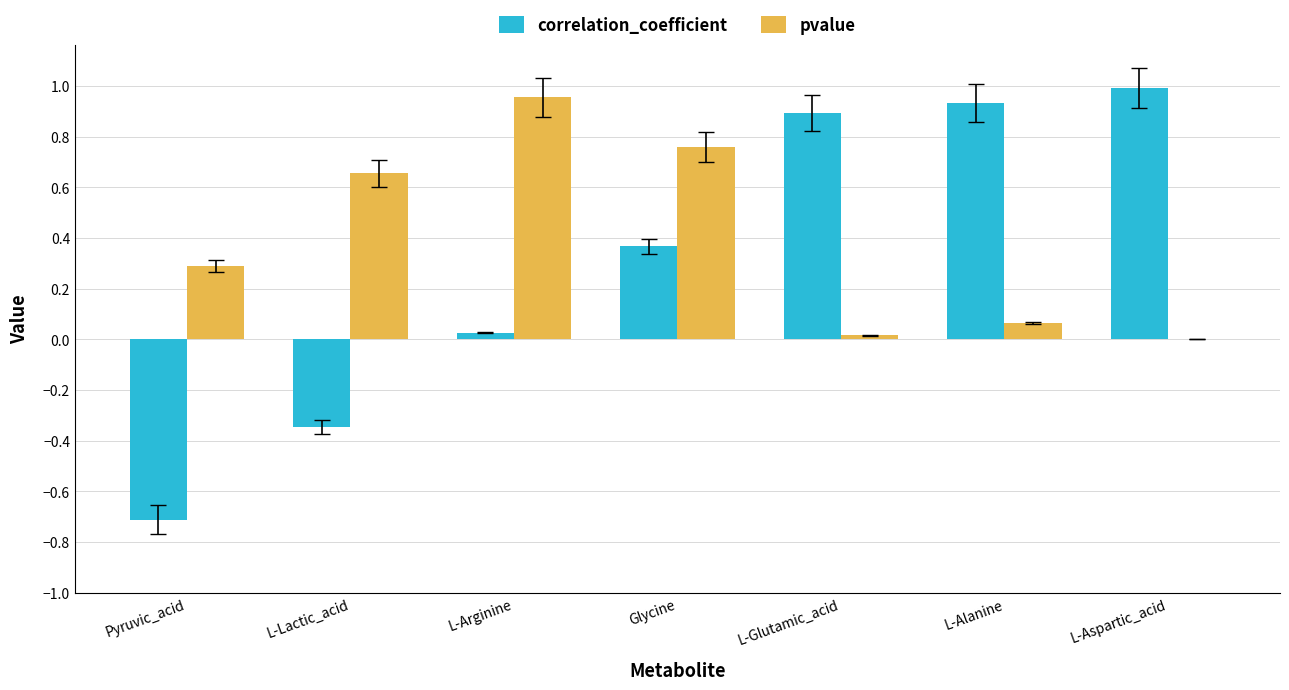

The correlation_coefficient series shows 0.9 at L-Glutamic_acid. True or false?

True